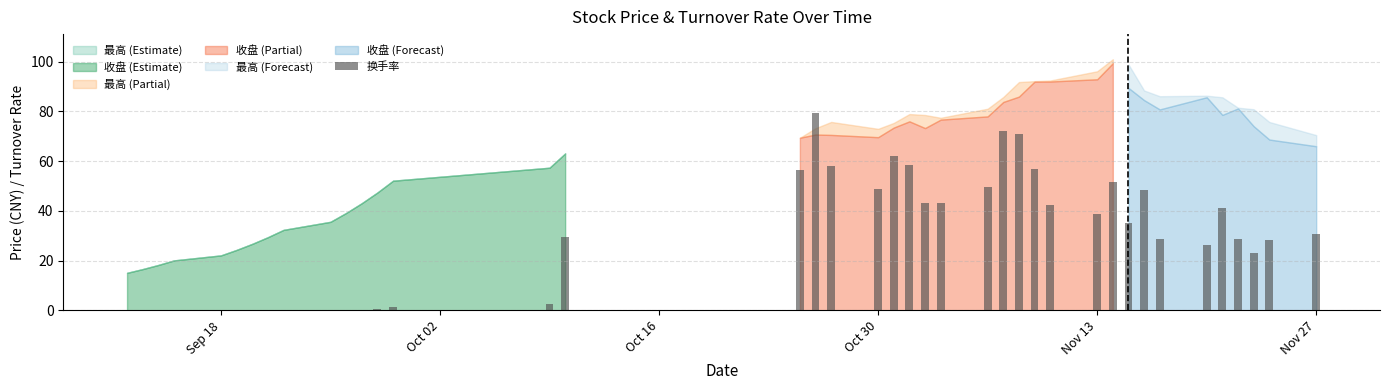

What is the maximum value shown in the chart?

79.2